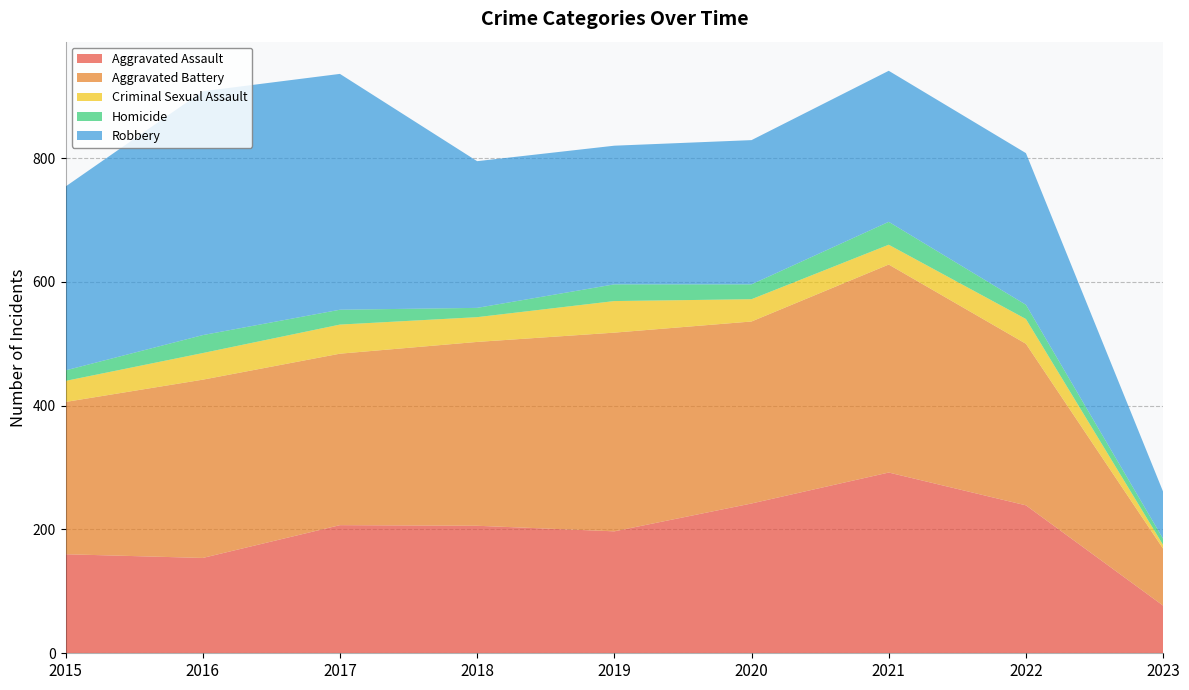

Reading left to right, transcribe all the data shown in this chart.

Aggravated Assault: 2015=160	2016=154	2017=207	2018=206	2019=197	2020=242	2021=292	2022=239	2023=77
Aggravated Battery: 2015=246	2016=288	2017=277	2018=297	2019=321	2020=294	2021=336	2022=261	2023=92
Criminal Sexual Assault: 2015=34	2016=43	2017=47	2018=40	2019=51	2020=36	2021=32	2022=40	2023=6
Homicide: 2015=17	2016=29	2017=24	2018=15	2019=27	2020=24	2021=37	2022=23	2023=10
Robbery: 2015=297	2016=394	2017=381	2018=237	2019=224	2020=233	2021=244	2022=245	2023=76